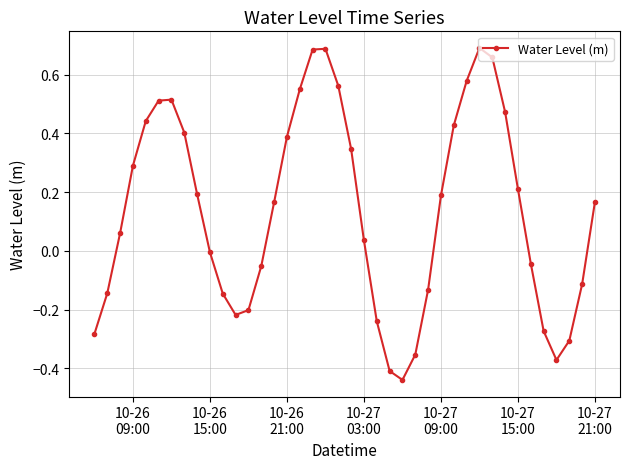

How many points are higher than both their immediate neighbors (excluding endpoints)?

3